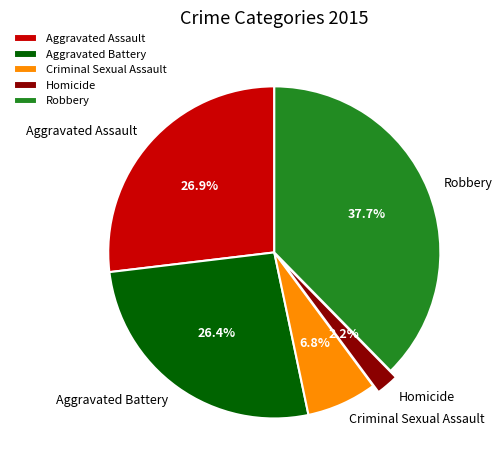

Is there any slice that represents more than half of the pie?

No